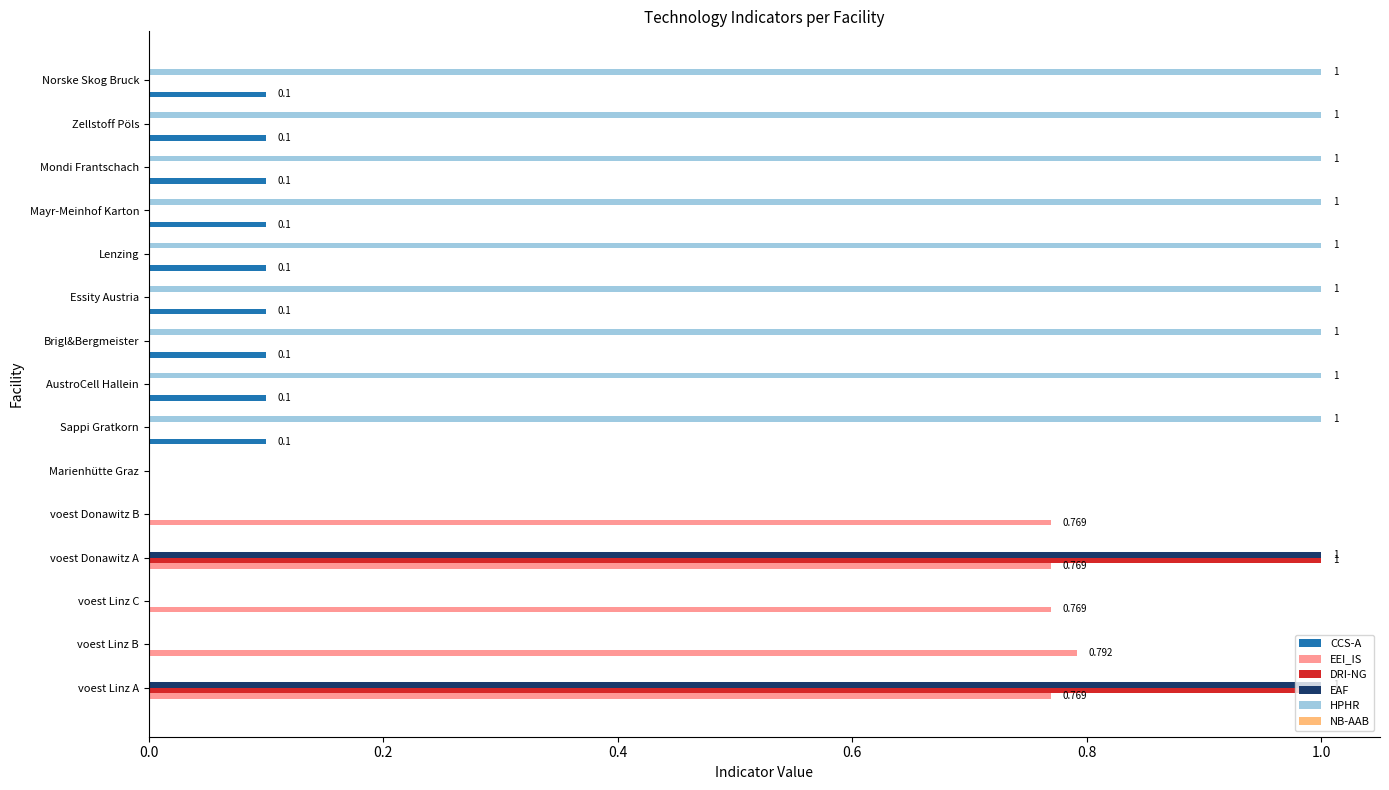

Is the value of CCS-A at voest Linz C greater than the value of HPHR at Mayr-Meinhof Karton?

No